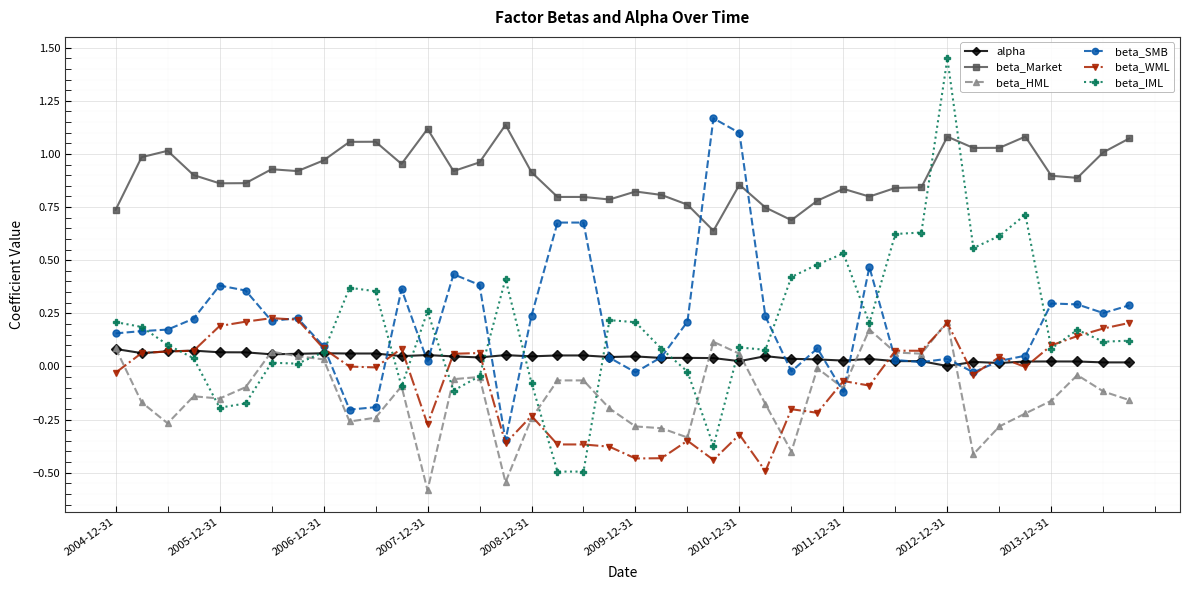

Which series has the largest total across all categories?

beta_Market